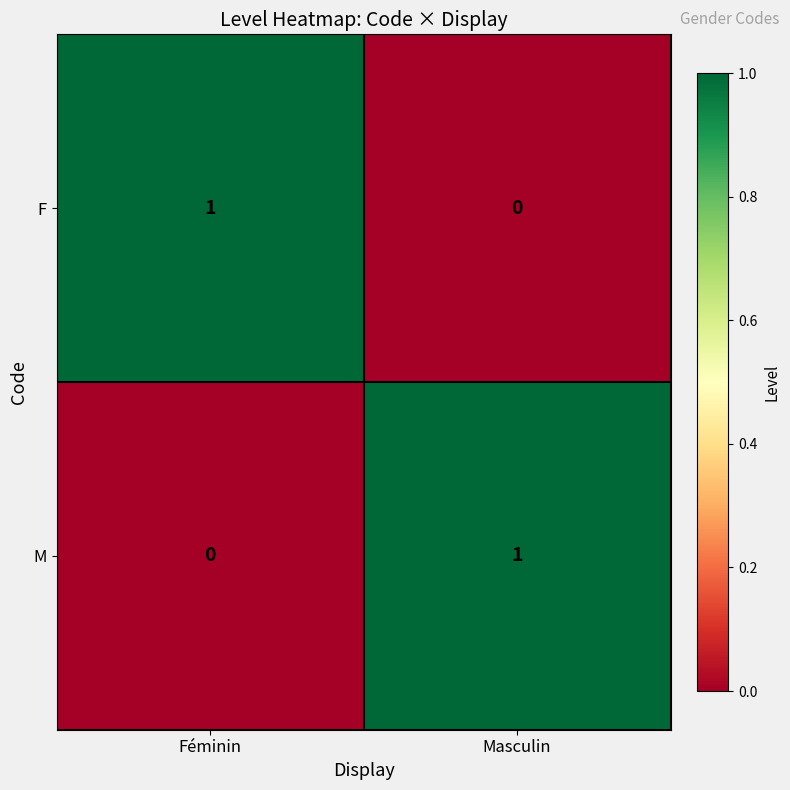

Reading right to left, list all the values displayed in this chart.

F: Masculin=0	Féminin=1
M: Masculin=1	Féminin=0